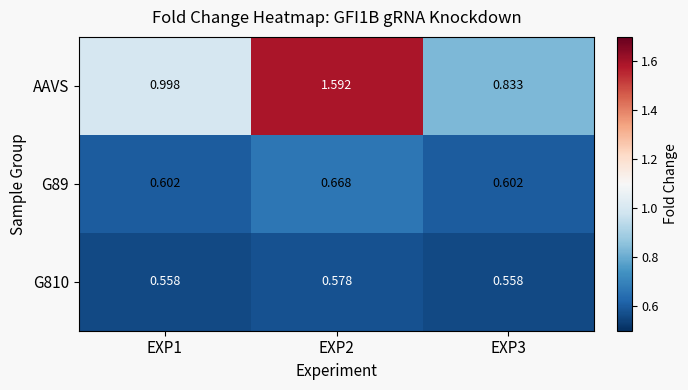

Between EXP2 and EXP3, which series saw the biggest shift?

AAVS